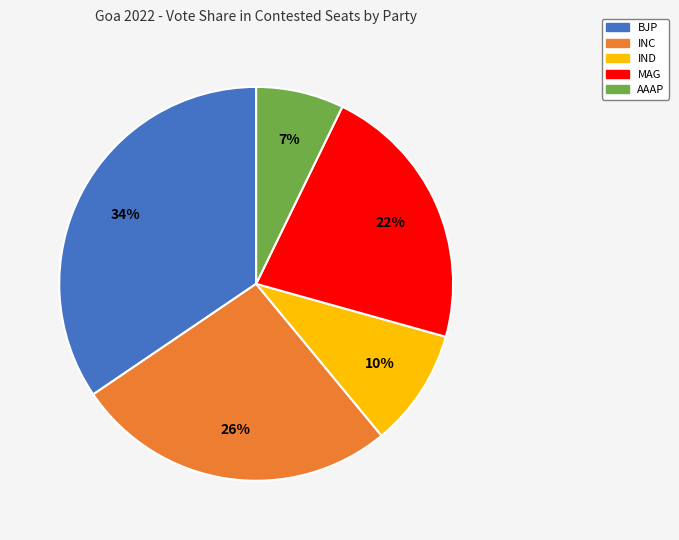

What percentage is the INC slice, to the nearest percent?

26%